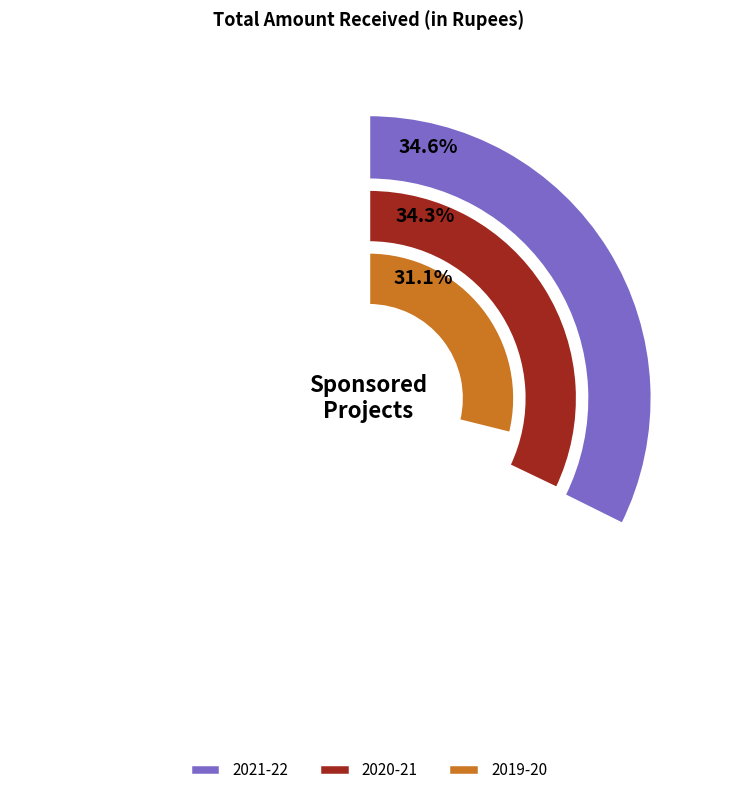

Is the sum of 2020-21 and 2019-20 greater than half?

Yes